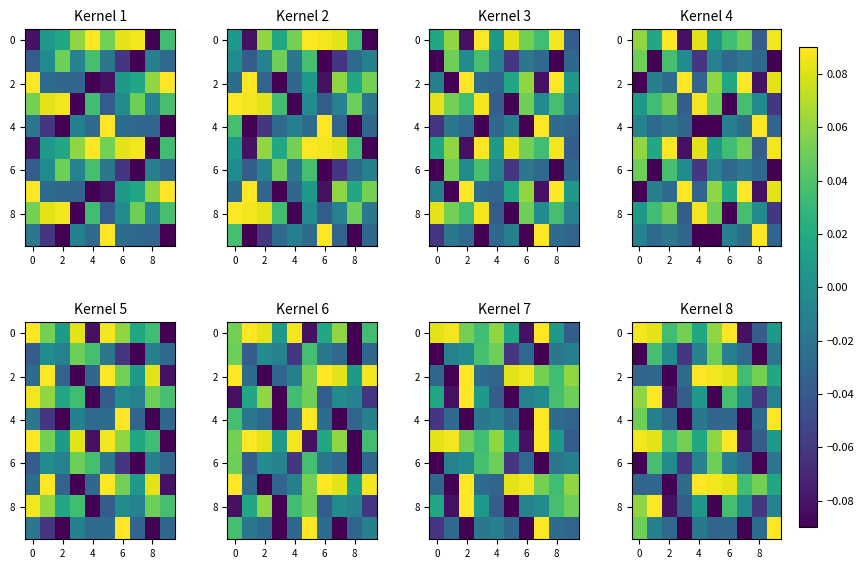

How many values in the 4 series are below 0?

8